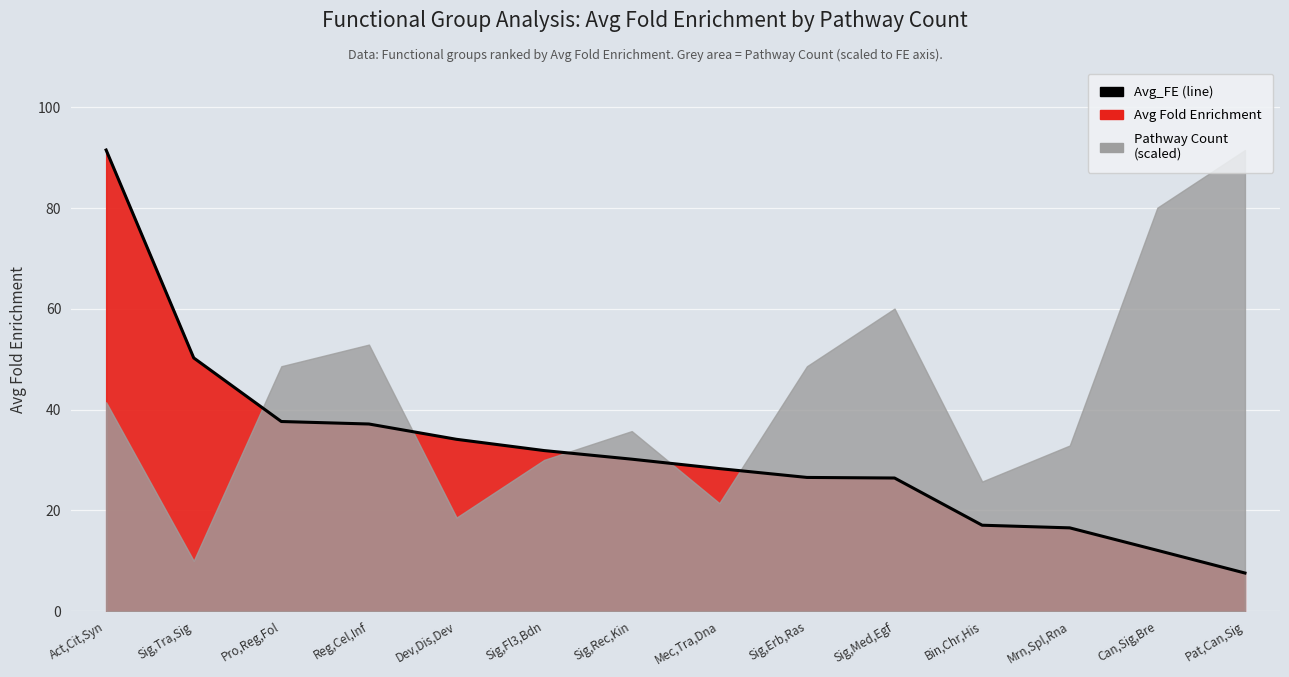

What is the smallest value displayed?

7.6